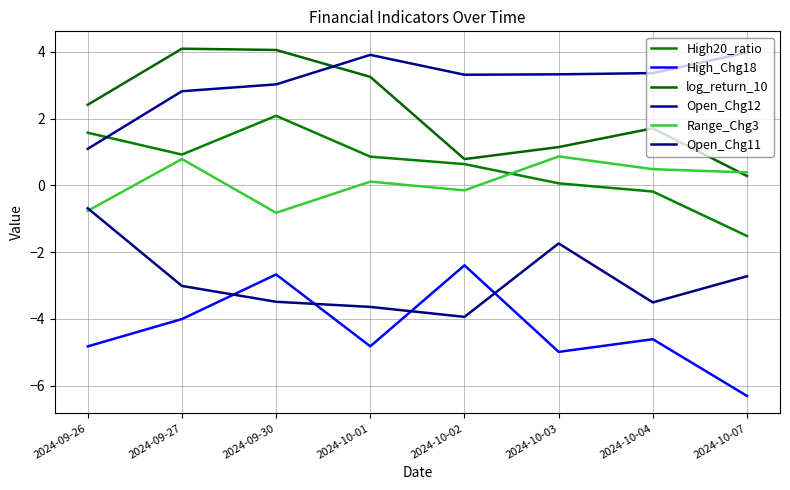

Does the chart have visible grid lines?

Yes